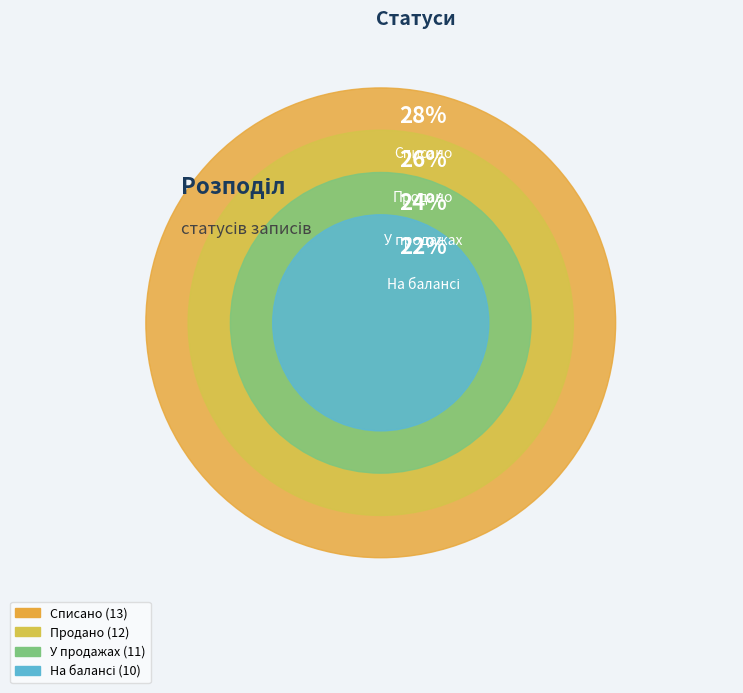

To the nearest percent, what portion does Продано represent?

26%